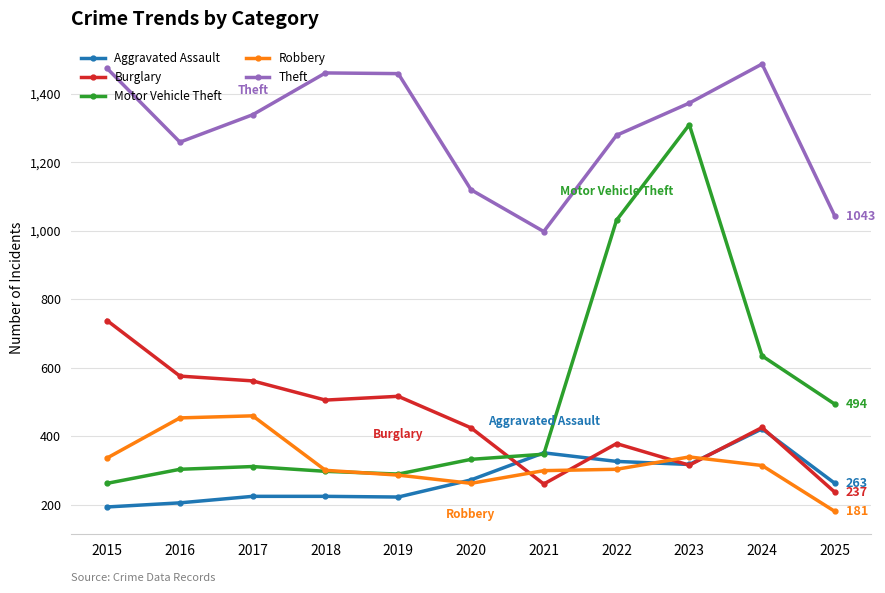

What is the total value across all series at 2025?

2218